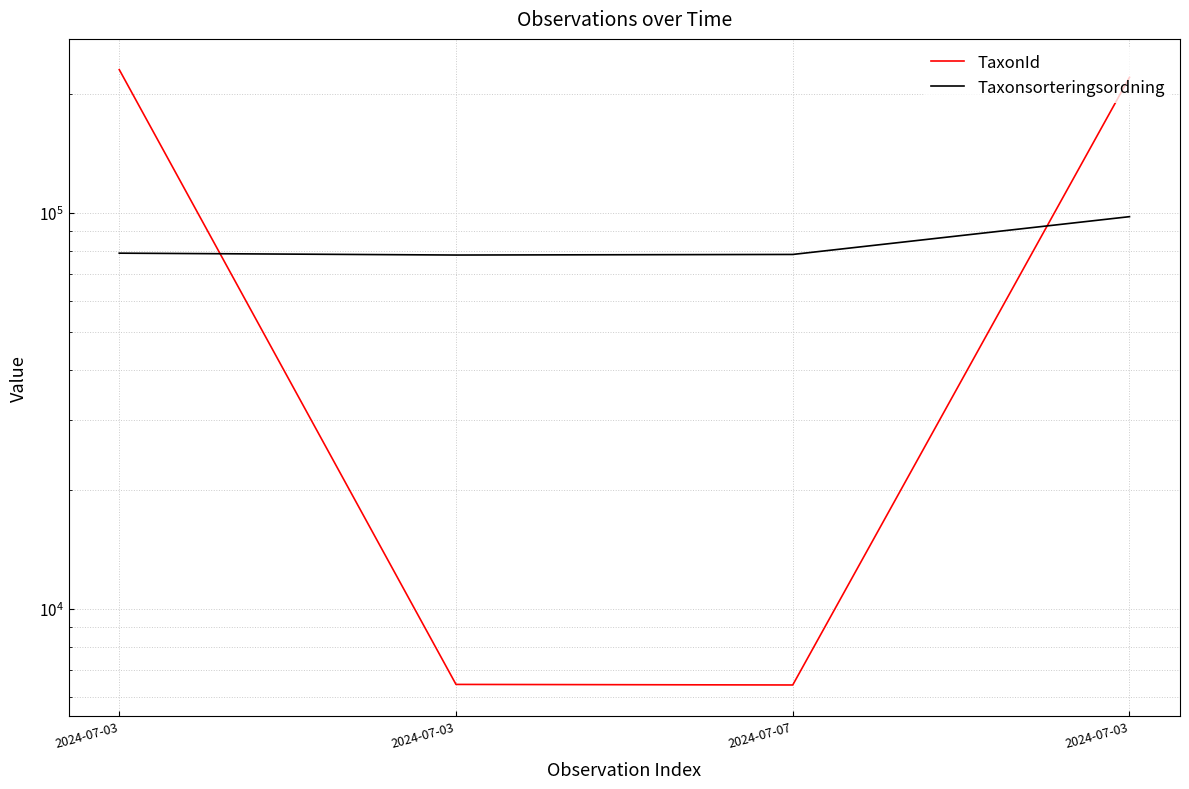

Is it true that TaxonId equals 9828 at 2024-07-07?

False